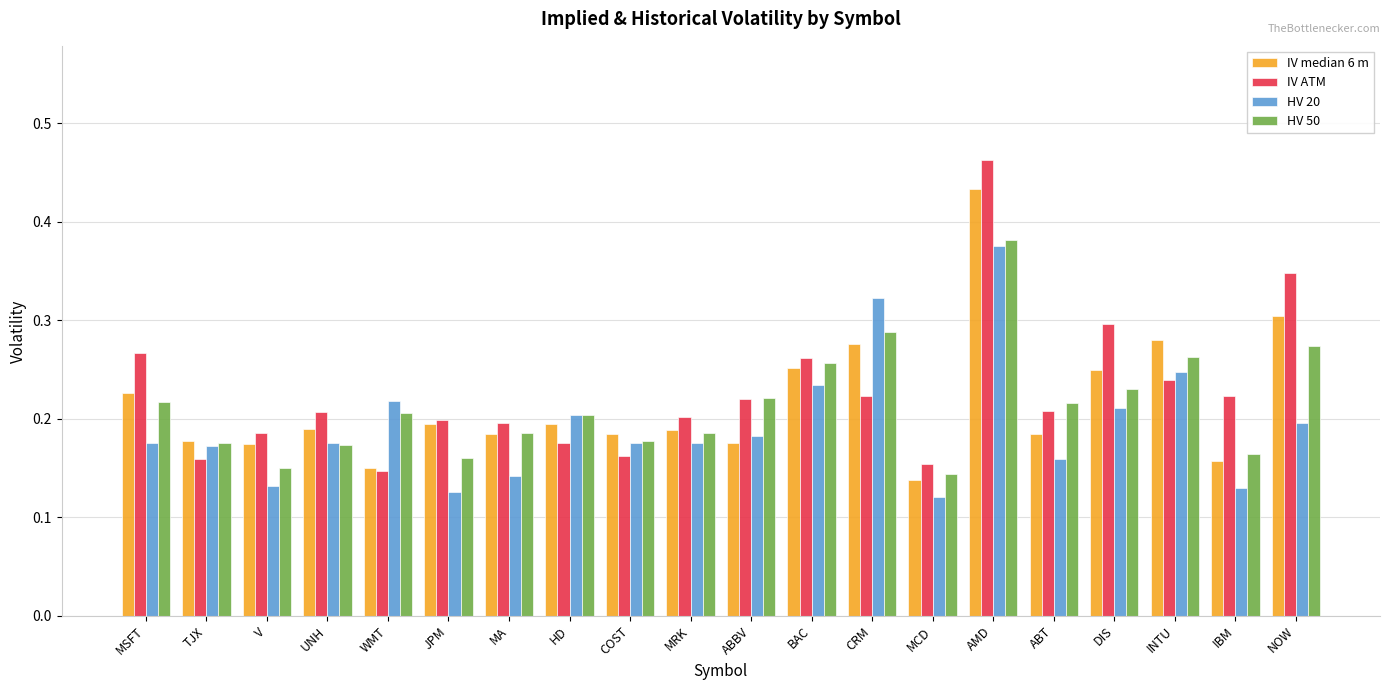

Where is IV median 6 m nearest to the value 0?

MCD